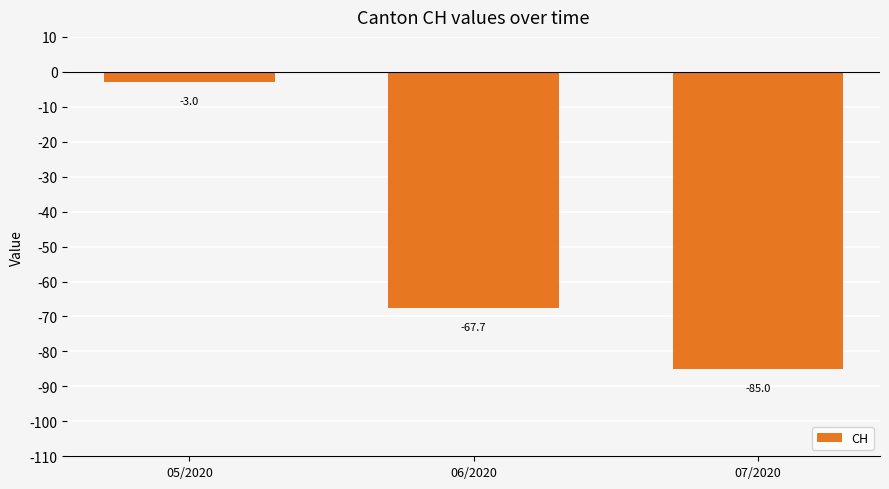

How many values exceed -67?

1